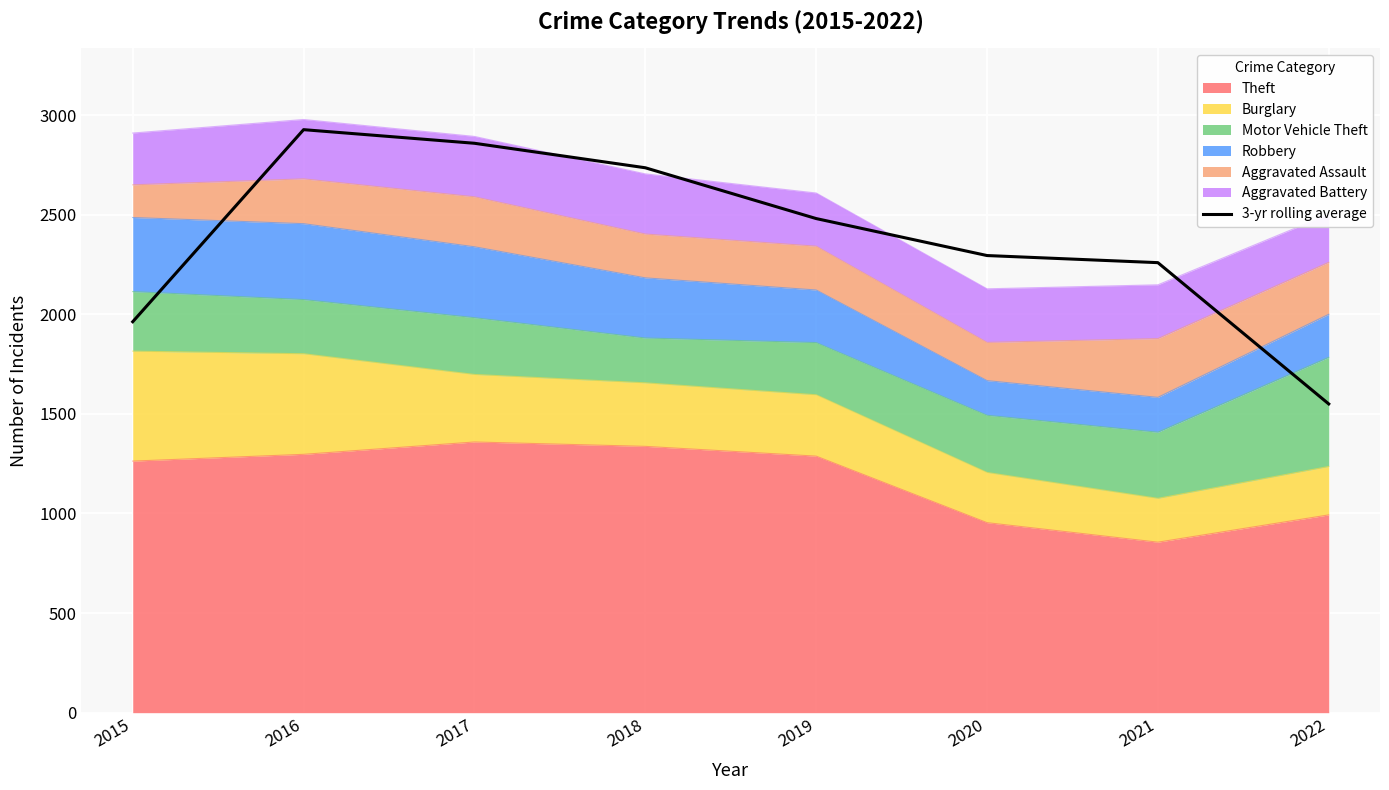

At which label is the value closest to 2238?

2021